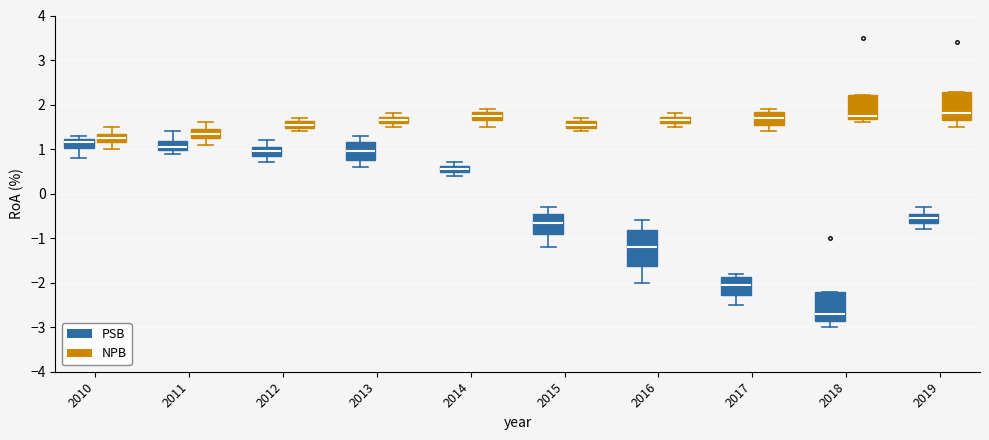

Comparing the boxes themselves (not the whiskers), which one is the tallest?

2016 (PSB)